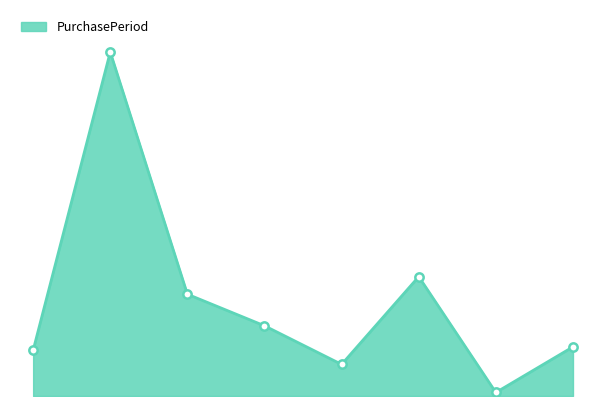

Does the chart display data point markers on the line(s)?

No